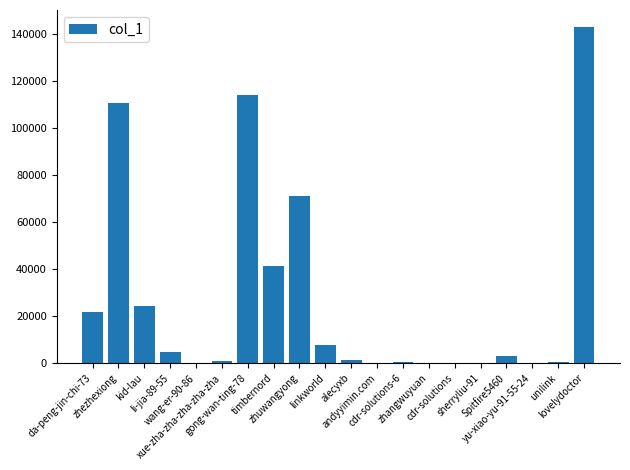

What is the sum of all values?

545908